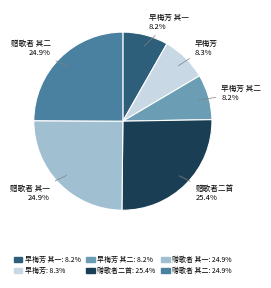

Is there a majority slice in this chart?

No